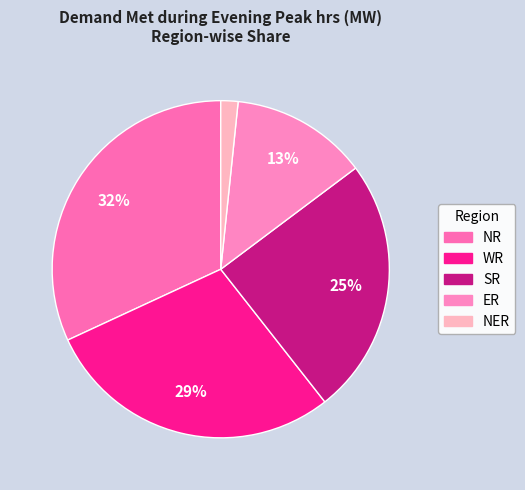

Which category has the smallest portion of the pie?

NER